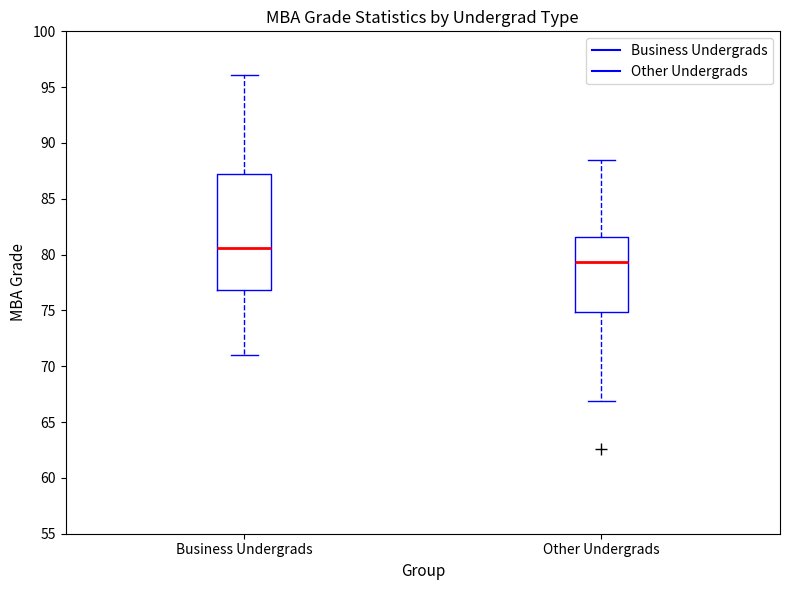

Which box is the tallest, from its lower edge to its upper edge?

Business Undergrads